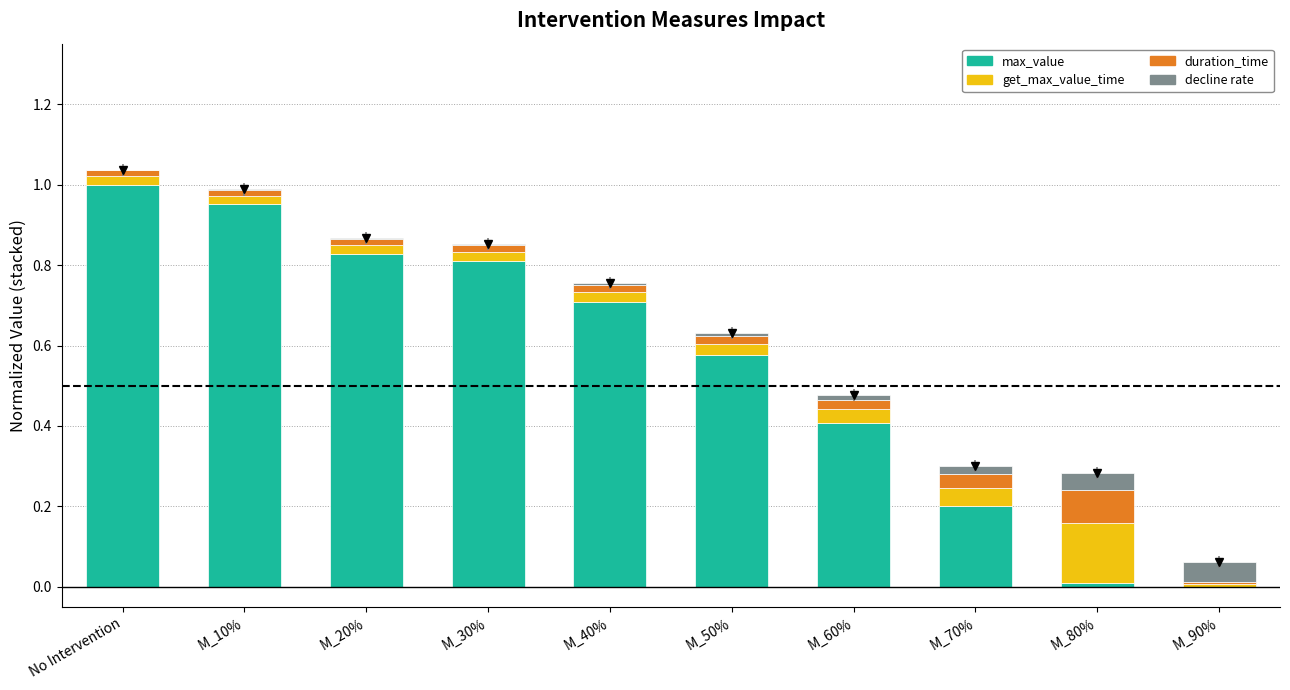

Is it true that decline rate equals 0.0 at M_60%?

True